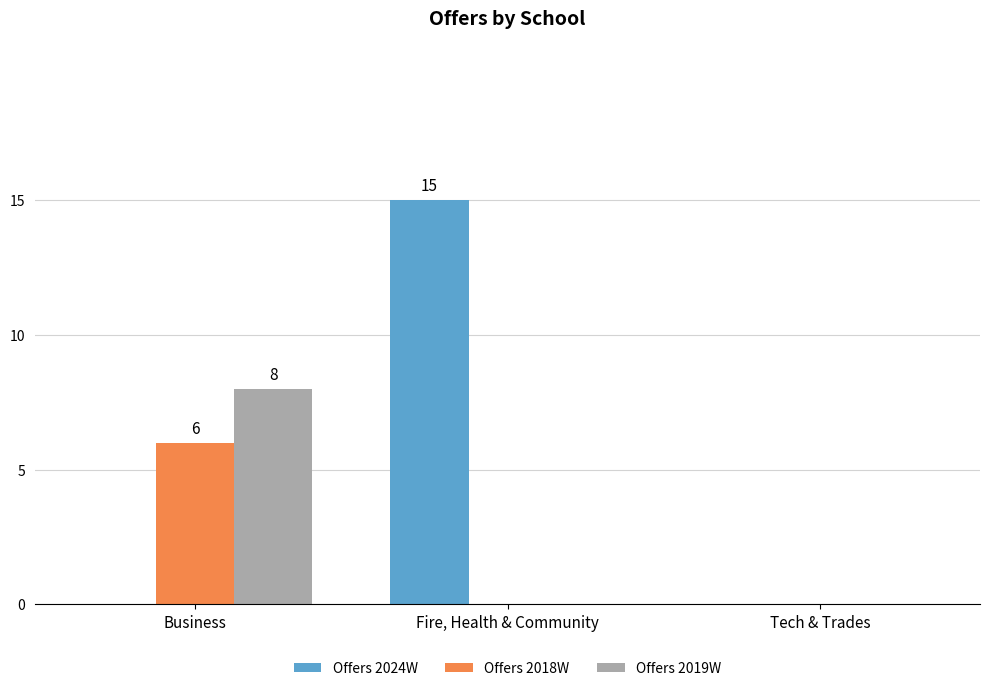

True or false: Offers 2024W has a value of 15 at Fire, Health & Community.

True